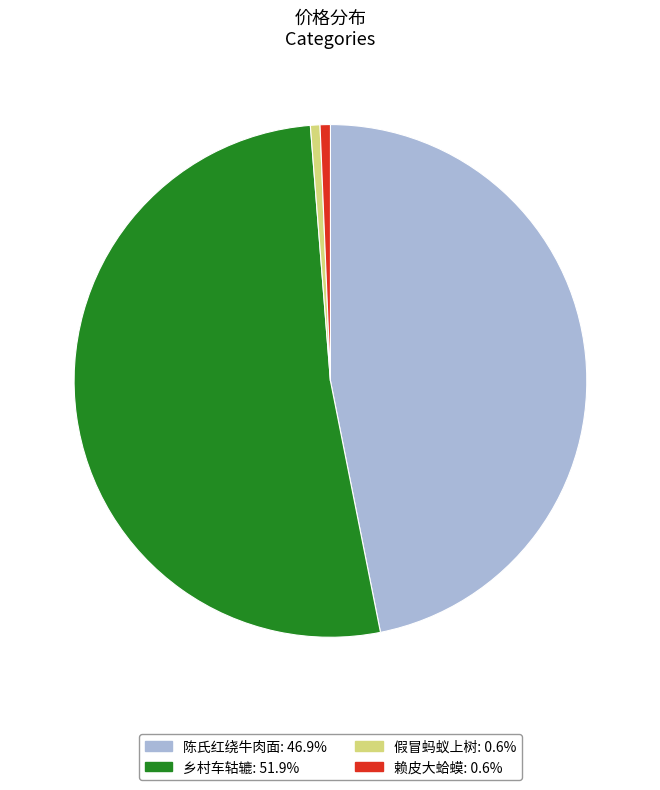

Between 陈氏红绕牛肉面 and 赖皮大蛤蟆, which is larger?

陈氏红绕牛肉面